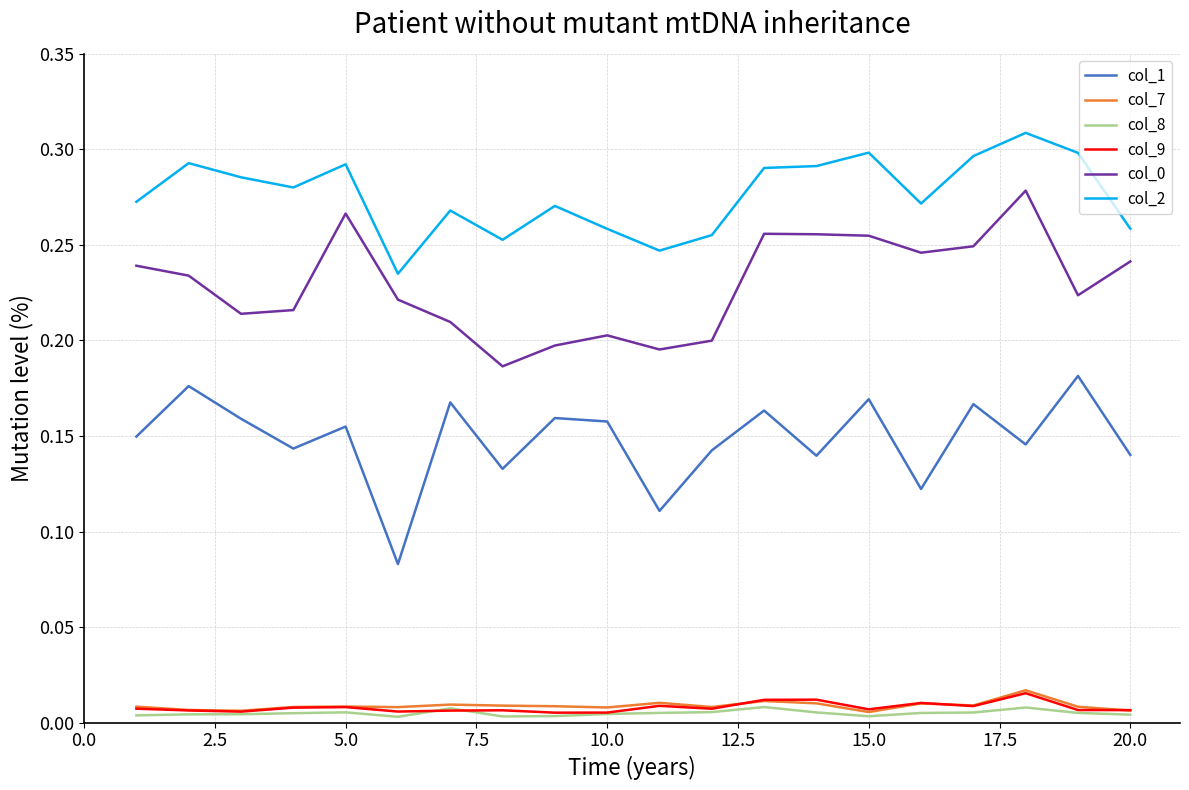

Which series has the largest total across all categories?

col_2